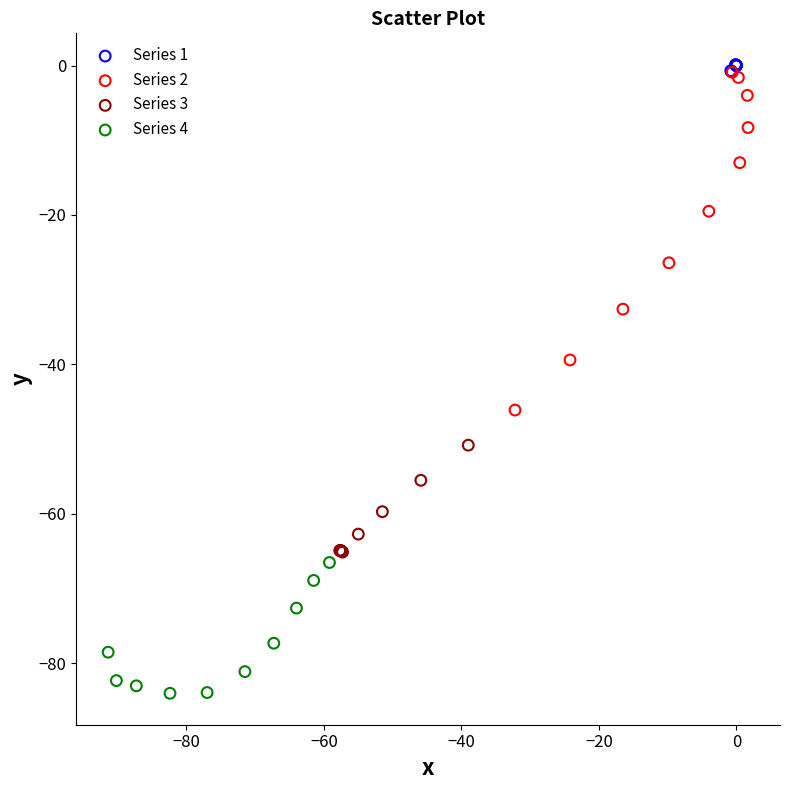

Which series has the widest spread of Y values?

Series 2